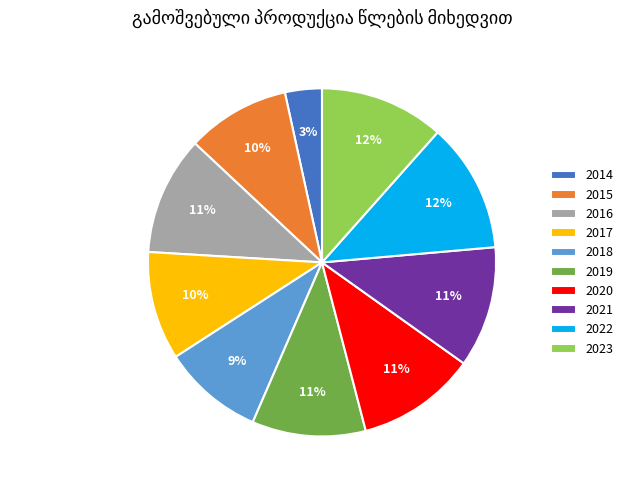

To the nearest percent, what is the difference between the largest and smallest slice percentages?

9%